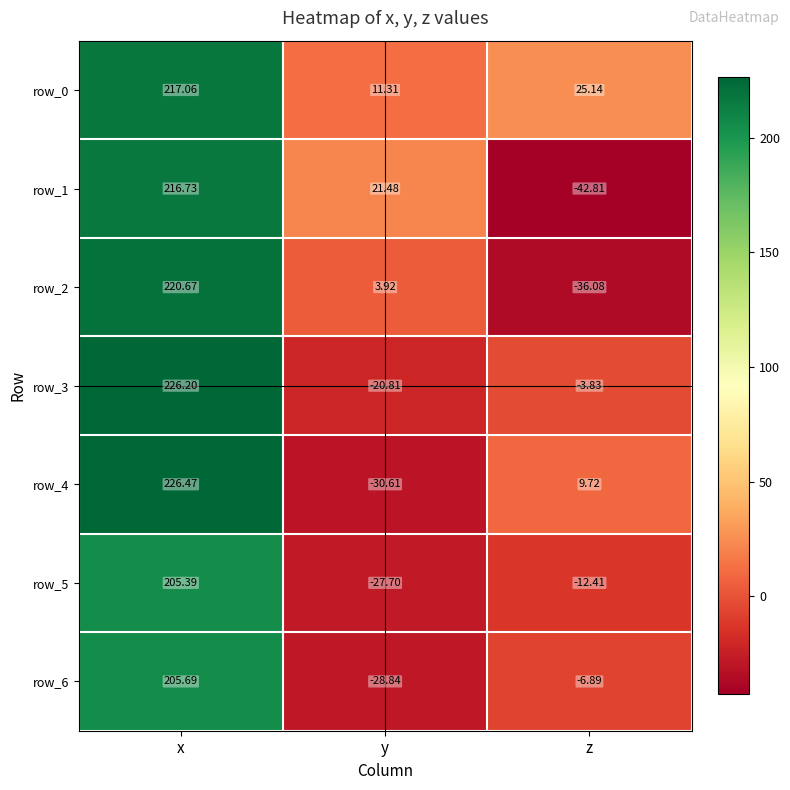

Is the value of row_3 at z greater than the value of row_2 at y?

No